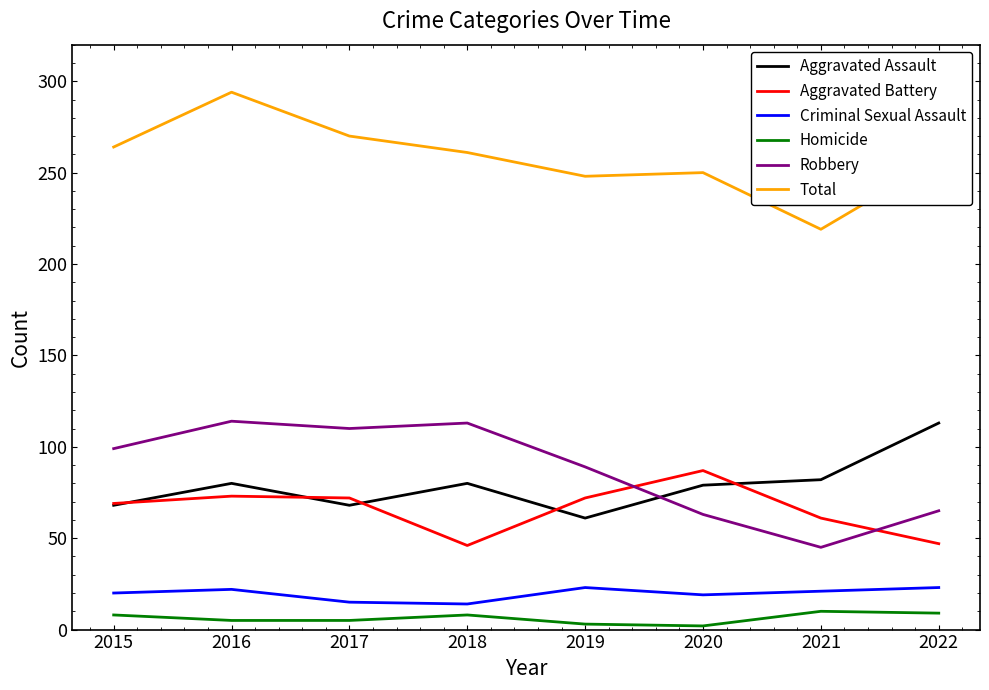

What is the difference between the second highest and second lowest values in the Aggravated Battery series?

26